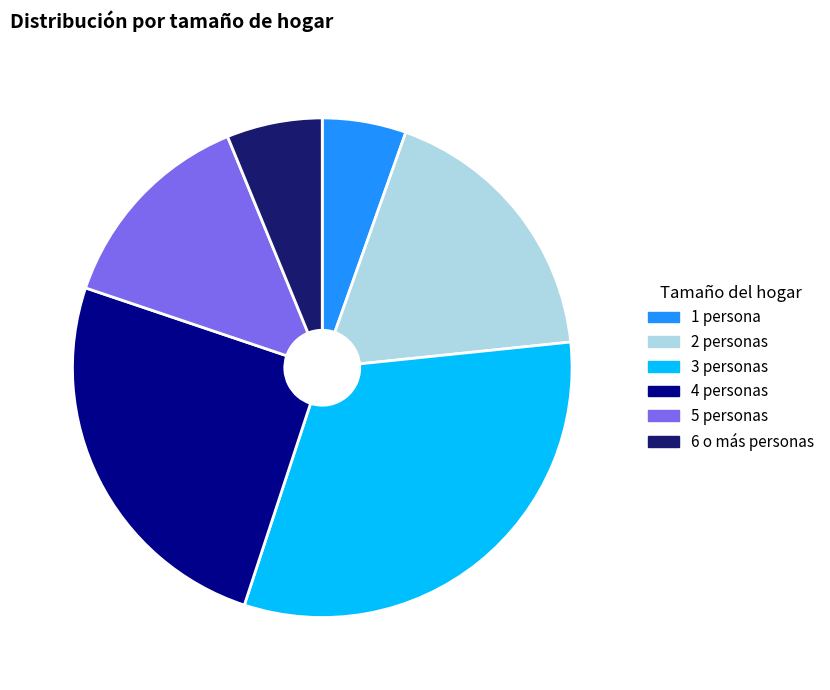

Does any single category account for the majority?

No